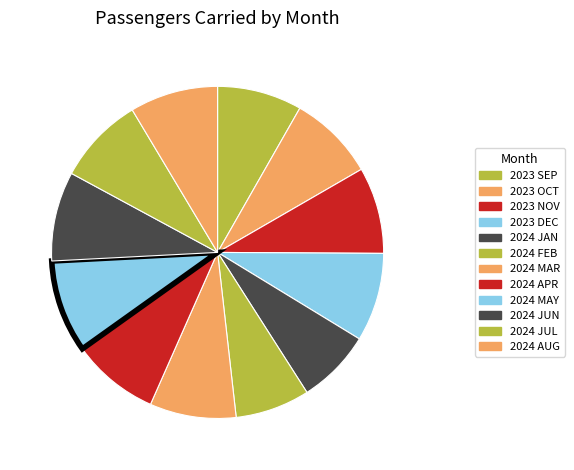

Is there any slice that represents more than half of the pie?

No